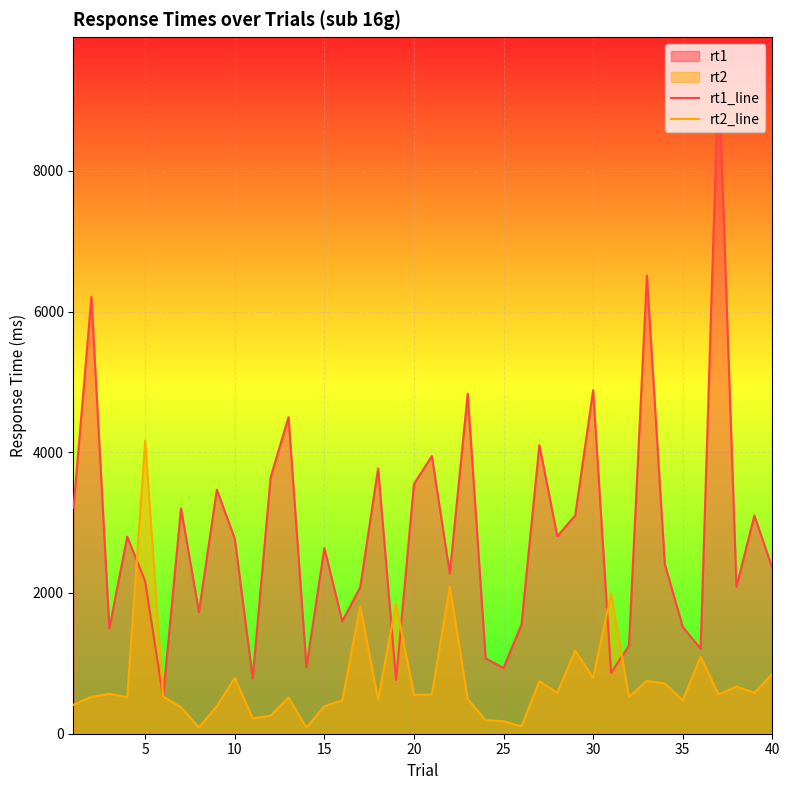

Which series has the largest total across all categories?

rt1_line